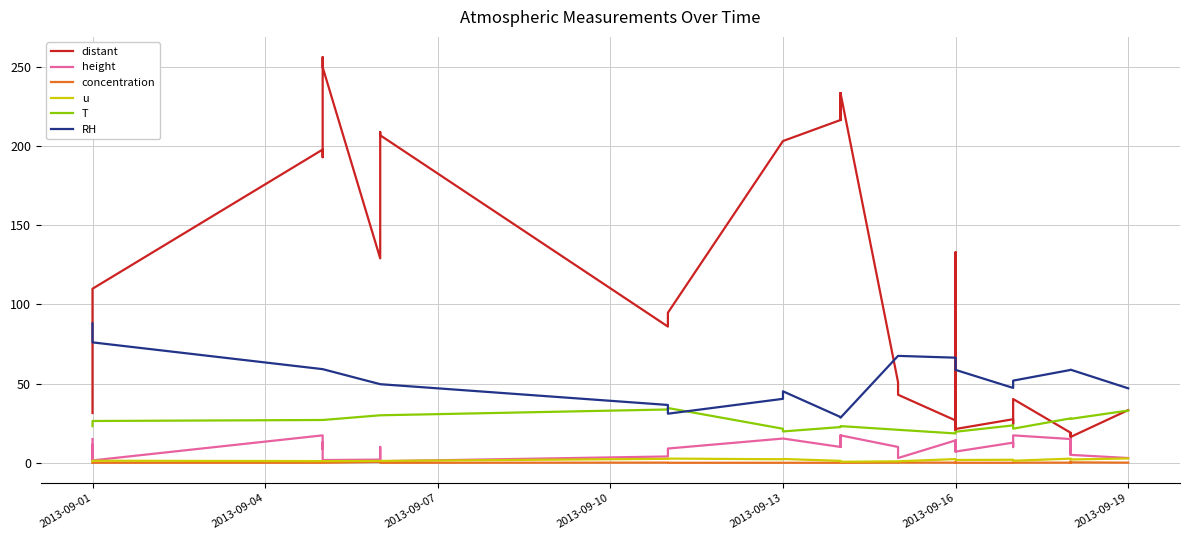

How many data points in RH are less than 58?

16